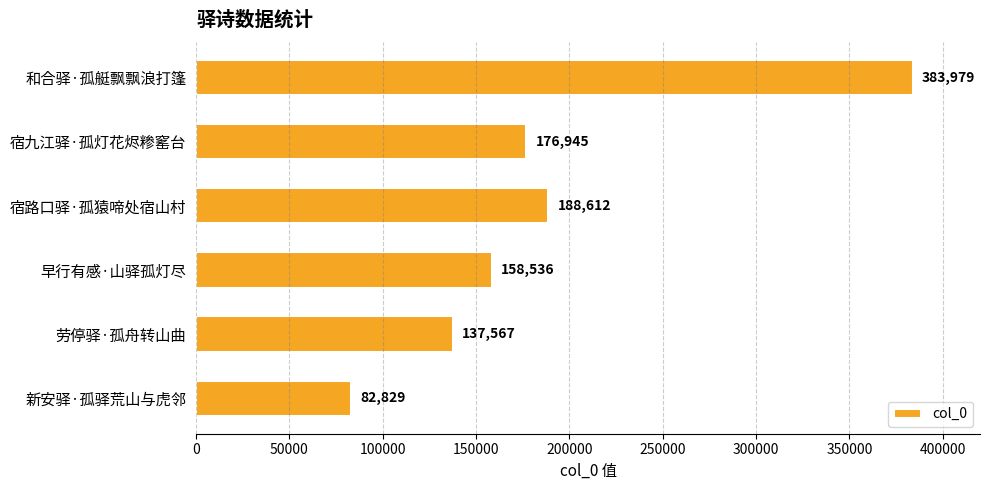

At which label is the value closest to 233404?

宿路口驿·孤猿啼处宿山村